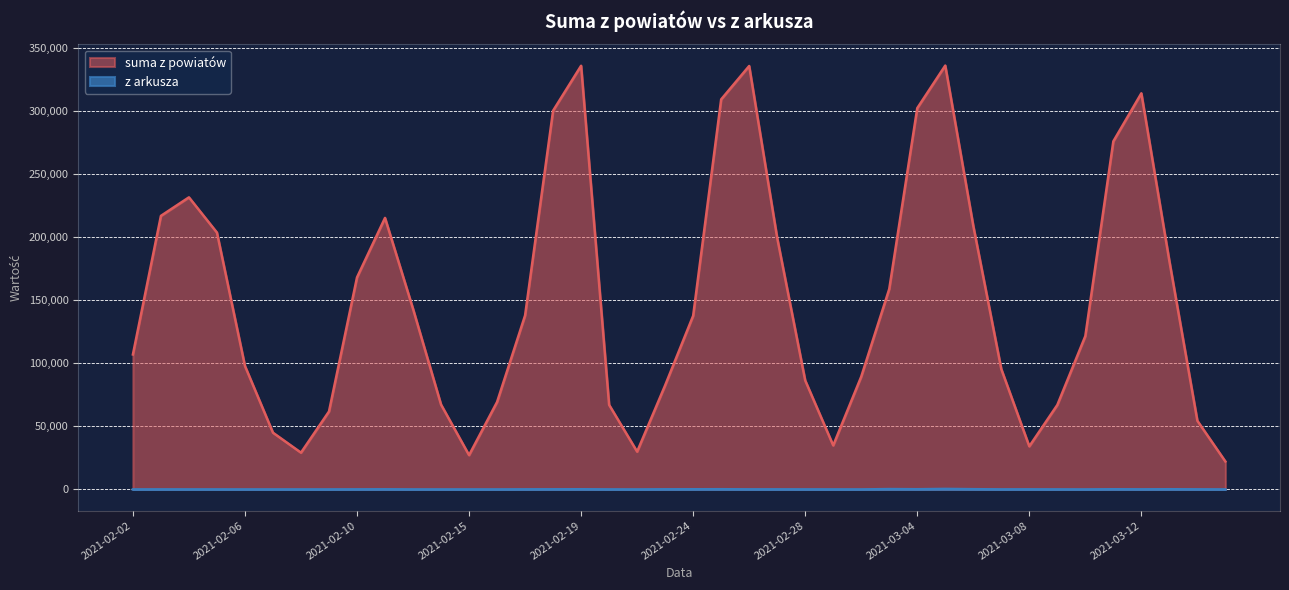

True or false: z arkusza and suma z powiatów intersect in this chart.

False